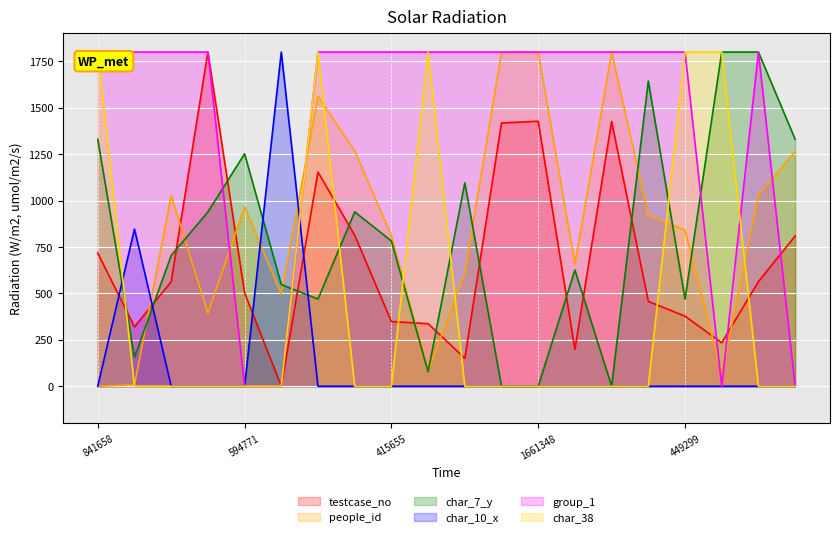

How many values in the group_1 series are below 1800?

4